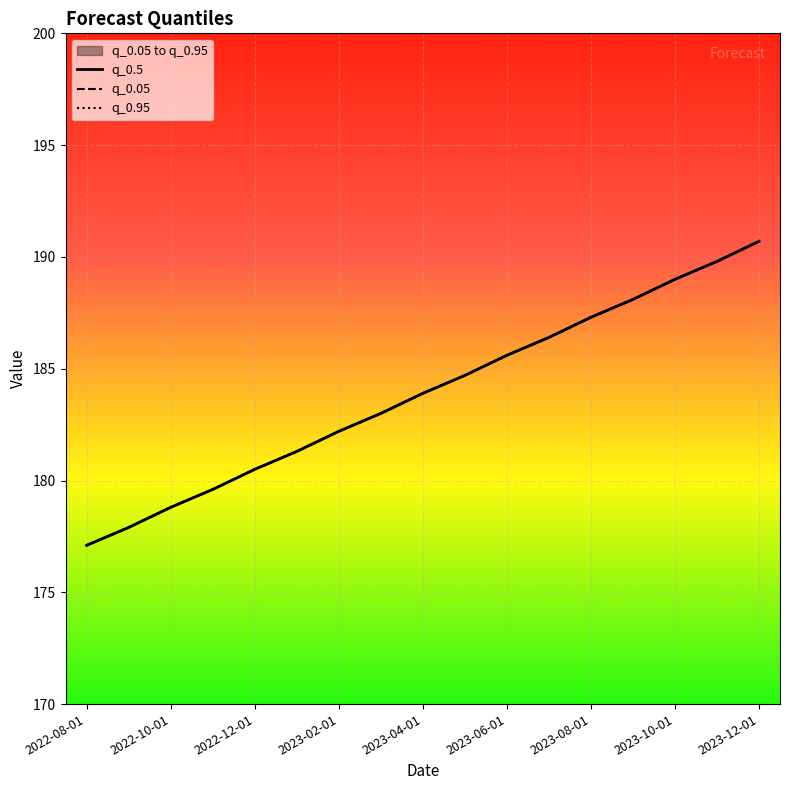

True or false: q_0.05 and q_0.5 intersect in this chart.

False